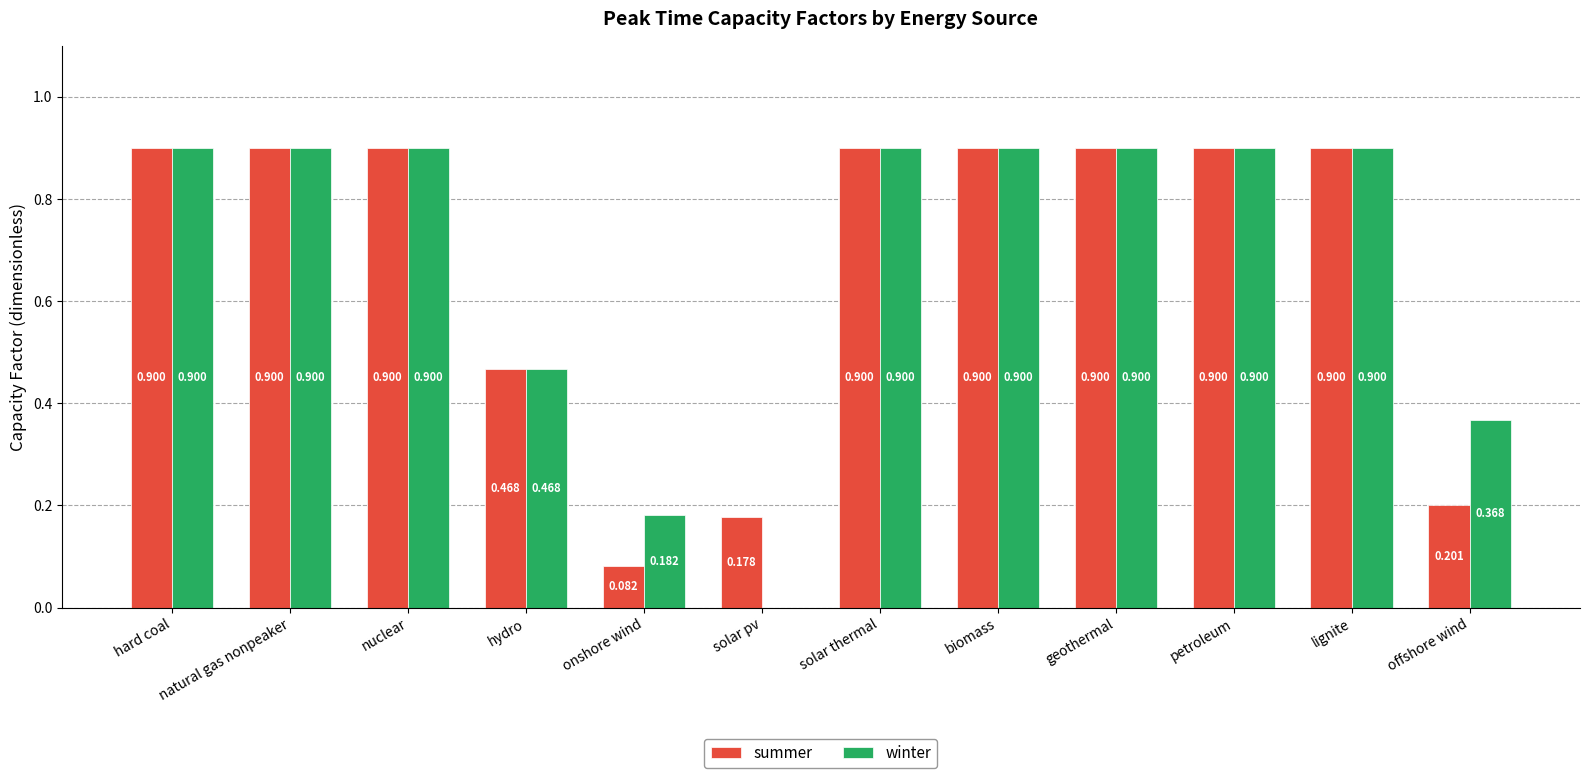

What is the sum of all winter values?

8.2